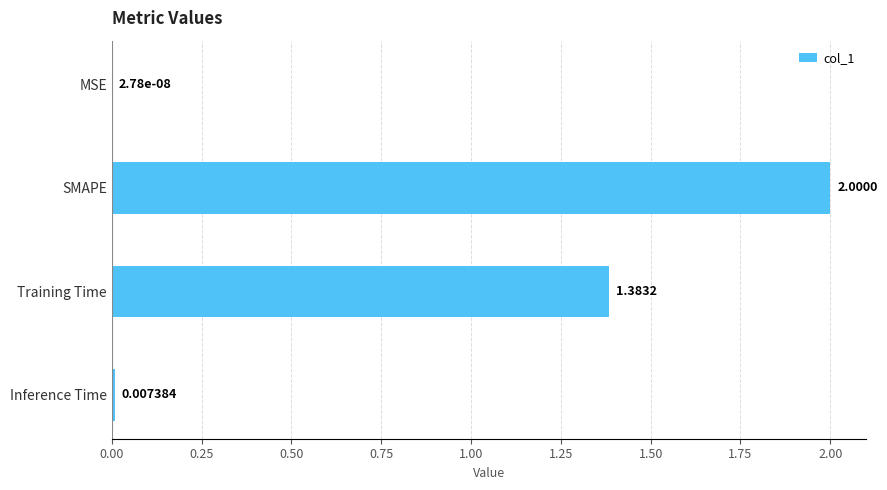

At which label is the value closest to 1?

Training Time